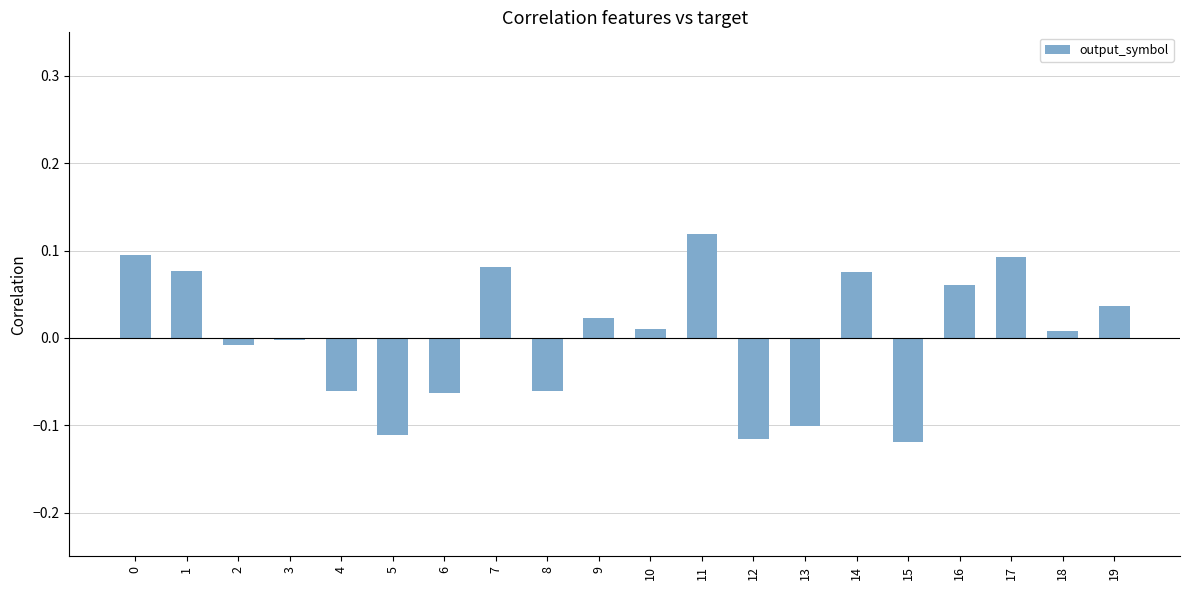

What is the change in value from 4 to 9?

+0.1